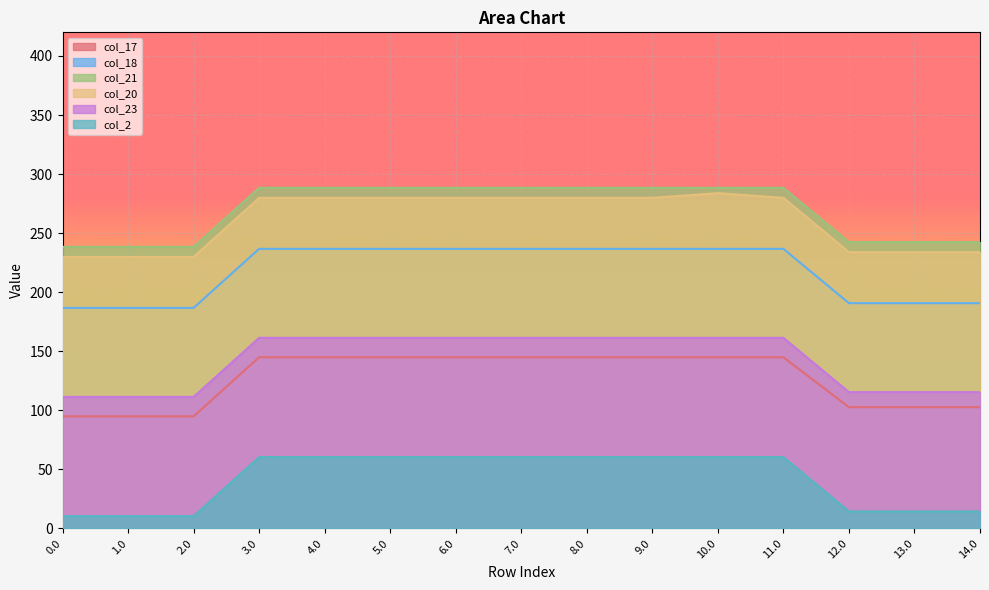

Does the chart display data point markers on the line(s)?

No